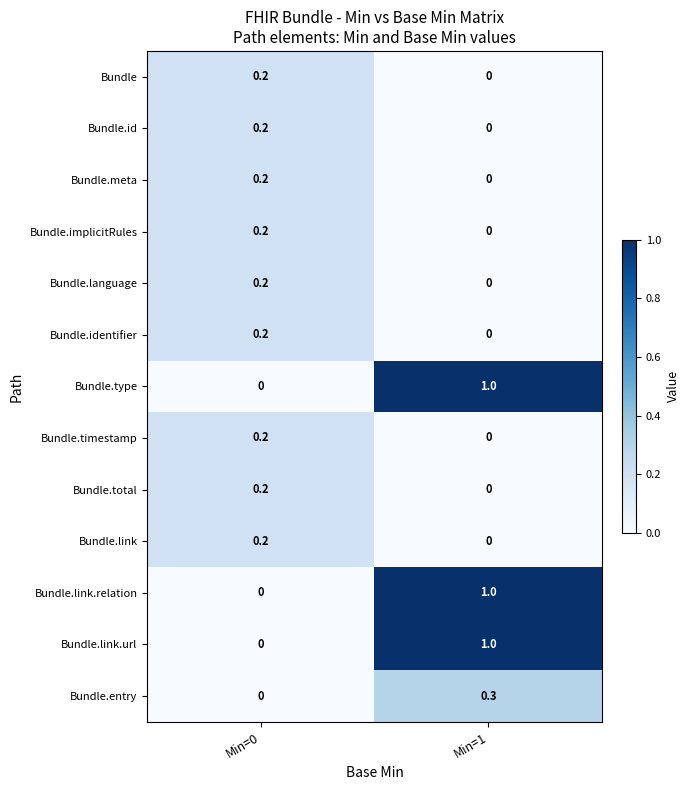

List the labels in order of Bundle.total value, smallest first.

Min=1, Min=0